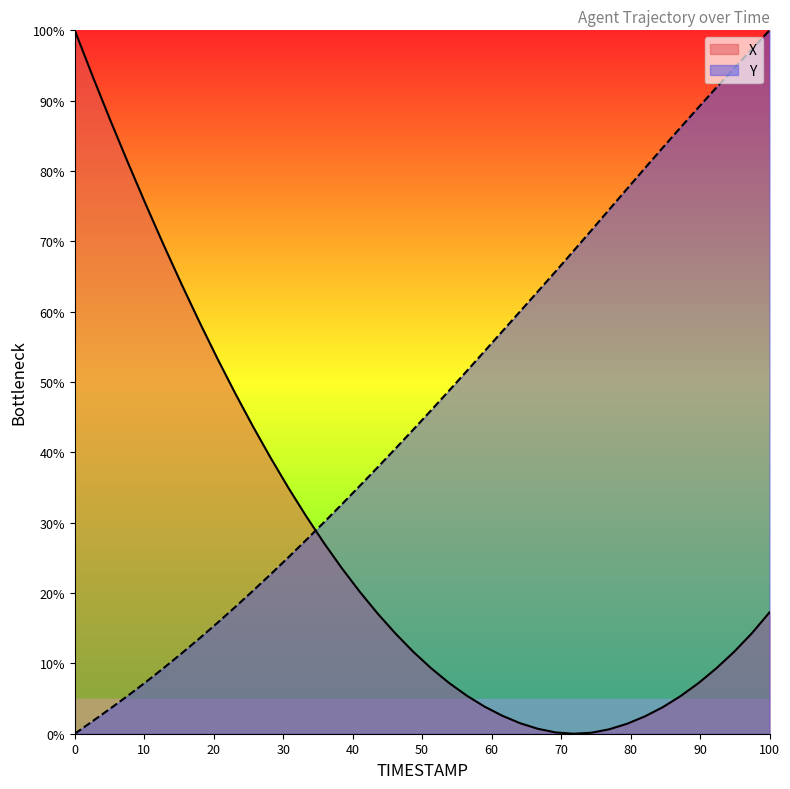

How many lines are shown in the chart?

2